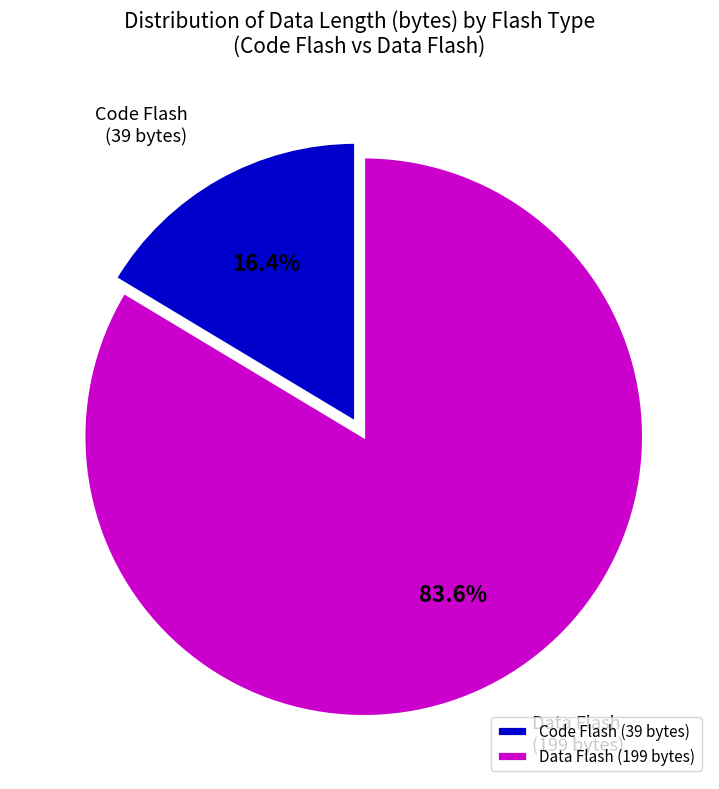

Is there a majority slice in this chart?

Yes